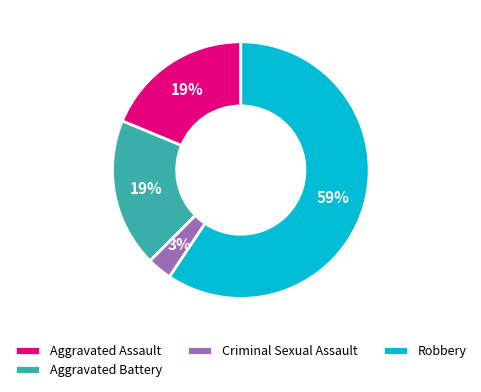

Is the sum of Robbery and Criminal Sexual Assault greater than half?

Yes